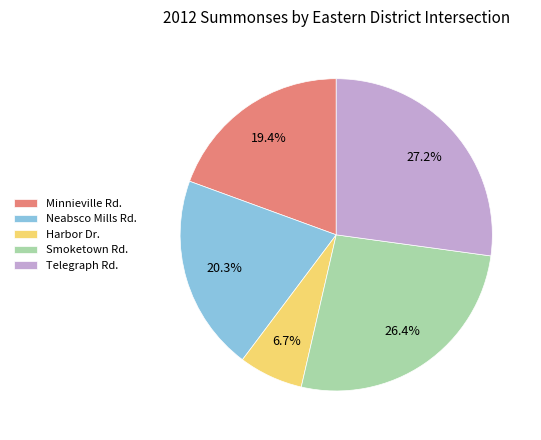

Which slice is the largest?

Telegraph Rd.